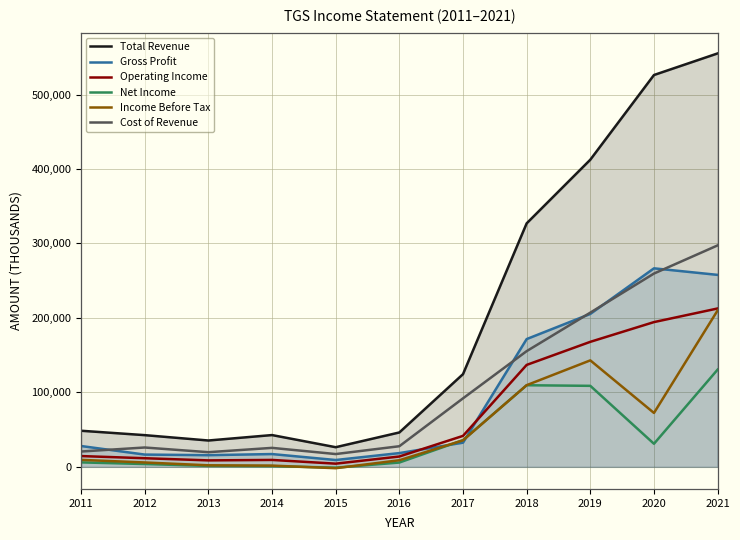

The value of Total Revenue at 2018 is 327000. True or false?

True